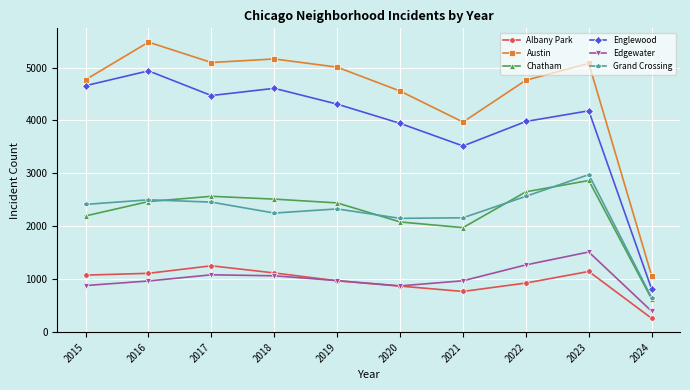

Rank the series at 2017 from lowest to highest value.

Edgewater, Albany Park, Grand Crossing, Chatham, Englewood, Austin